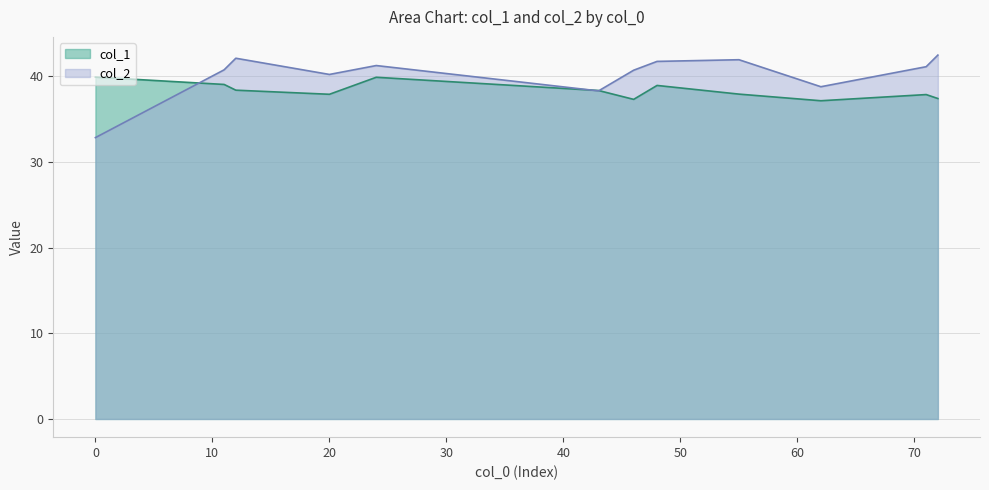

Which series has the widest spread of values?

col_2